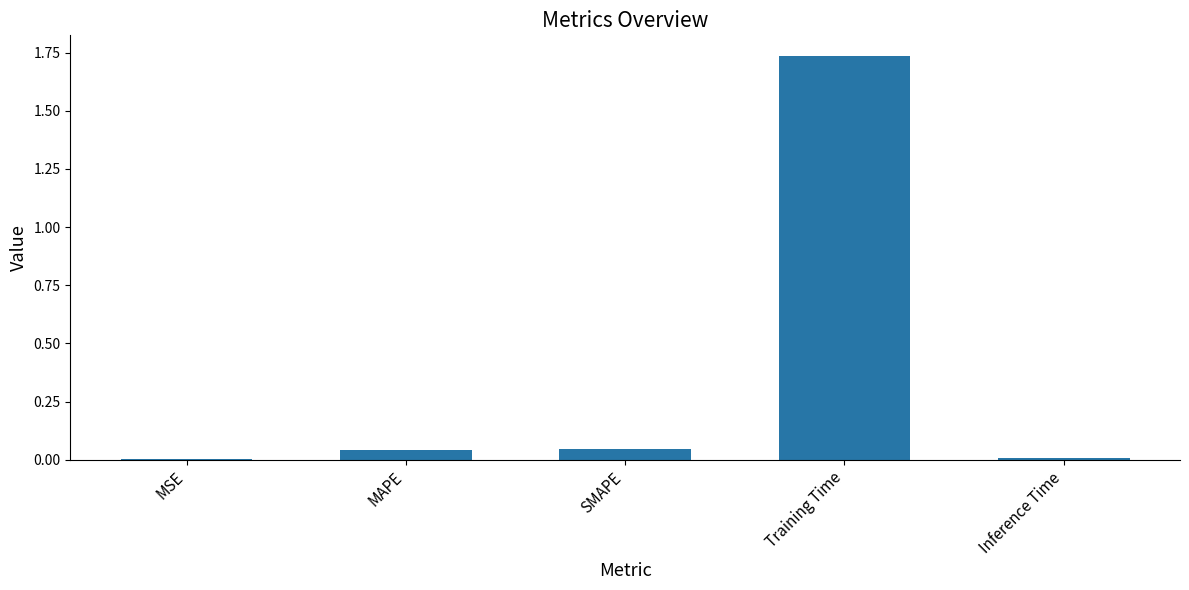

At which category does the chart reach its peak across all series?

Training Time